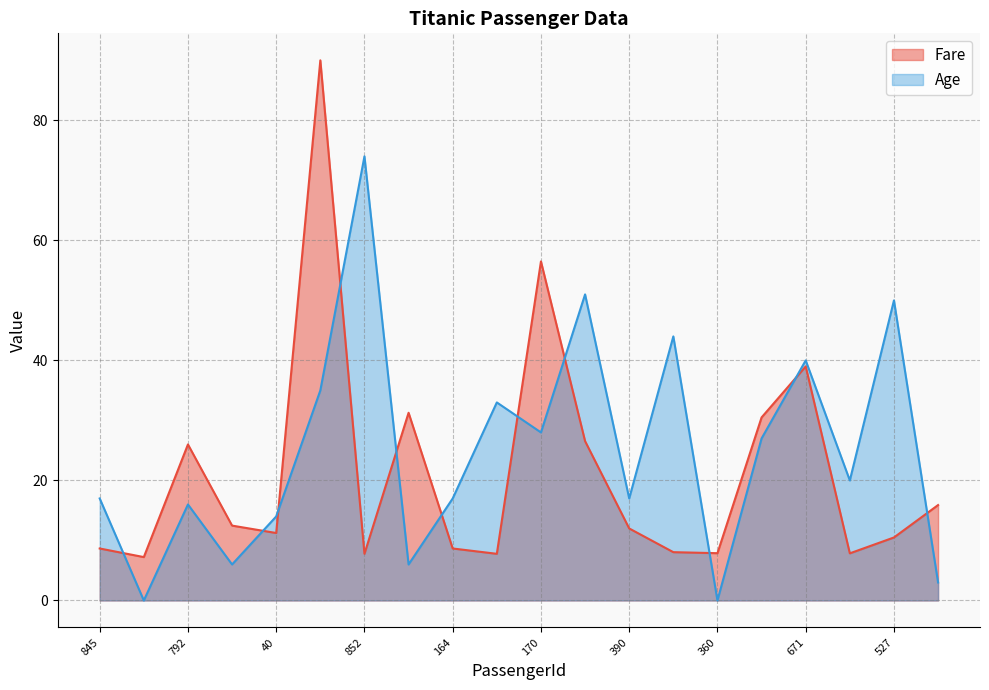

Where do Age and Fare first cross each other?

845 and 569